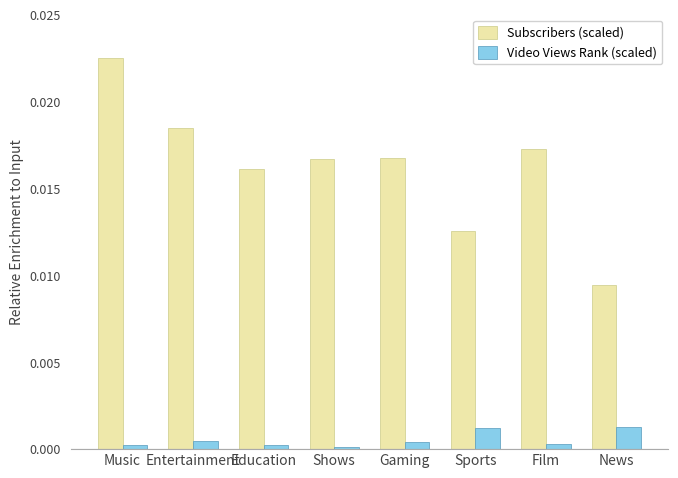

Rank the series by their maximum value, from lowest to highest.

Video Views Rank (scaled), Subscribers (scaled)